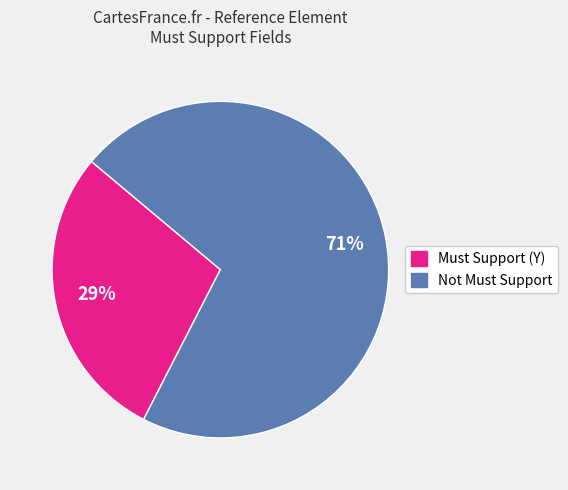

To the nearest percent, what percentage of the pie is Not Must Support?

71%